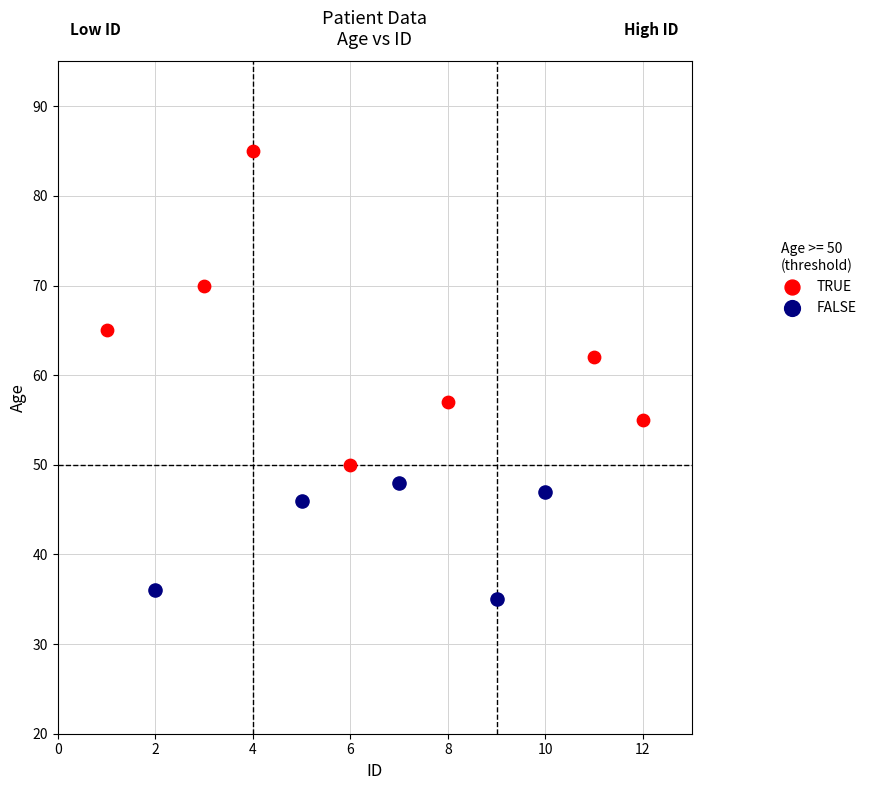

Which series contains the lowest Y value?

FALSE